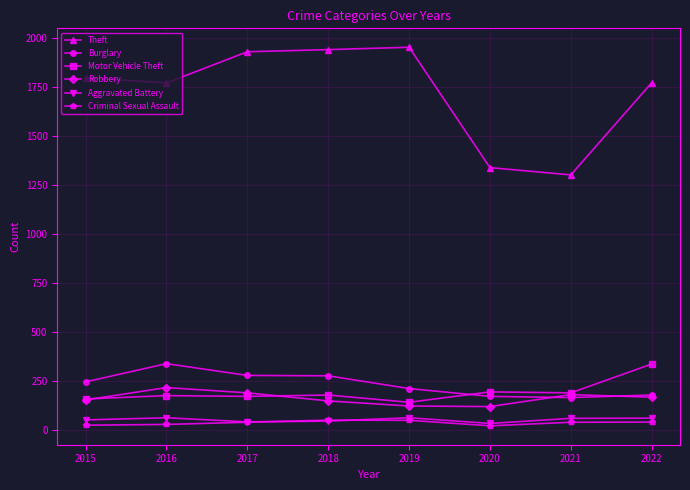

True or false: Criminal Sexual Assault and Theft cross at least once.

False